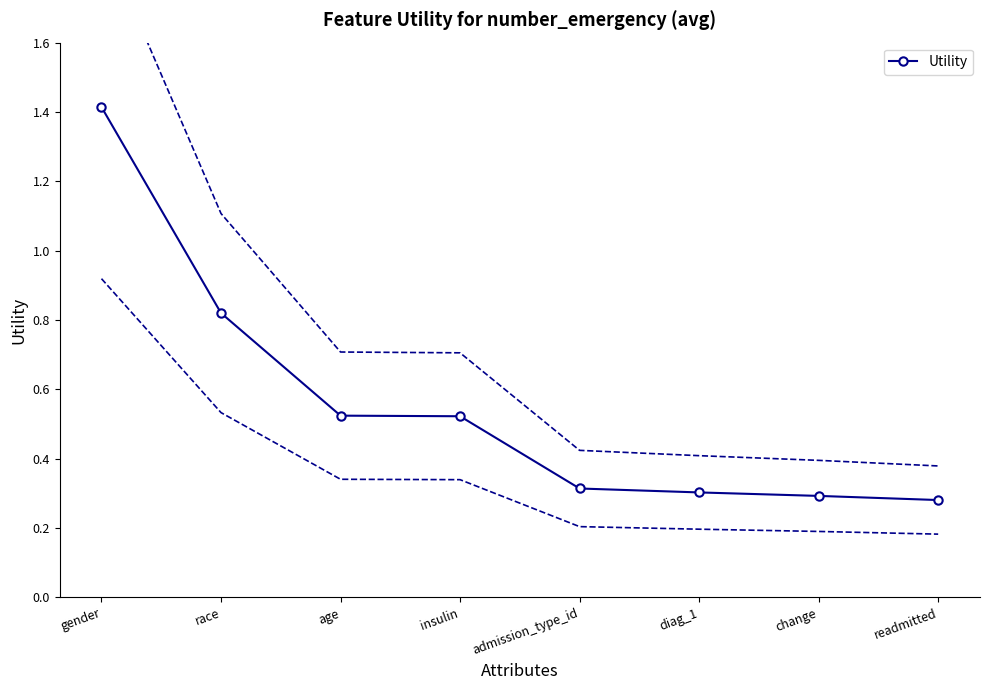

What is the sum of the values at diag_1 and insulin?

0.8